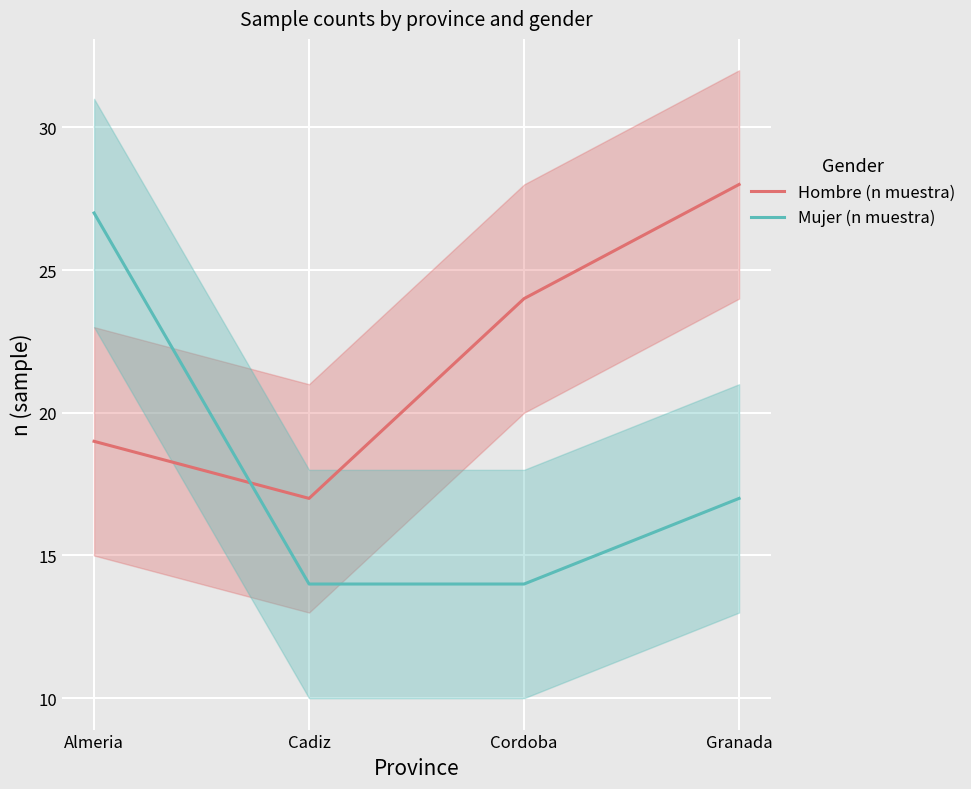

True or false: Hombre (n muestra) has a value of 19 at Almeria.

True